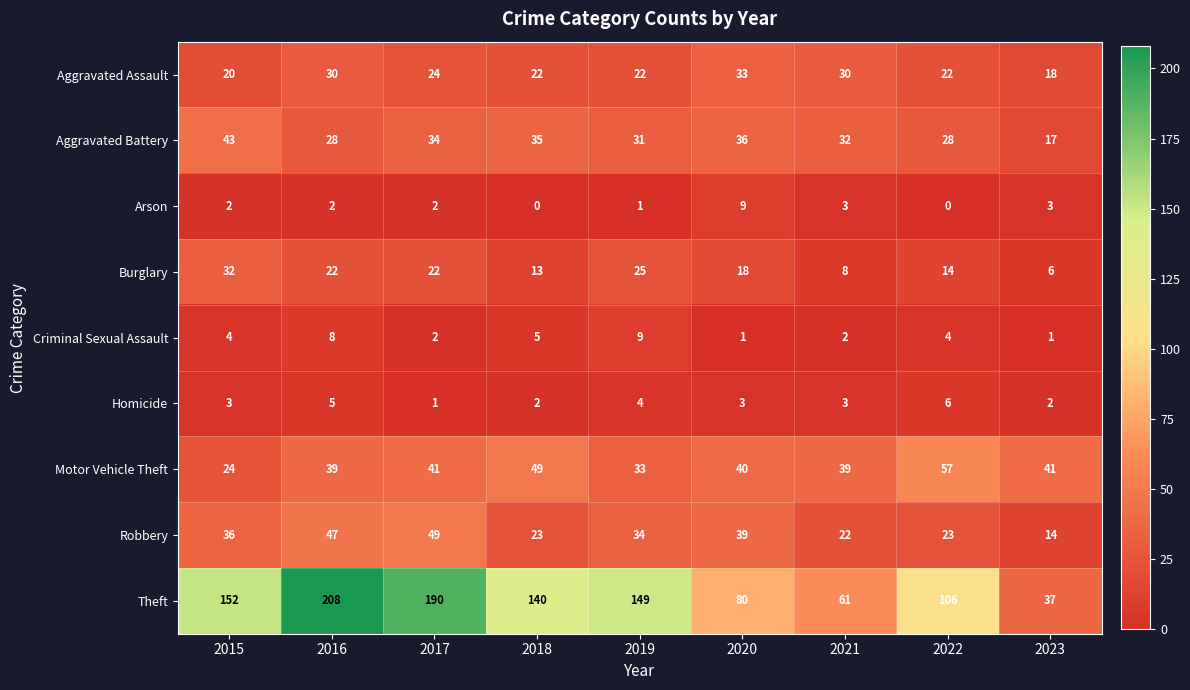

Which series has the largest total across all categories?

Theft